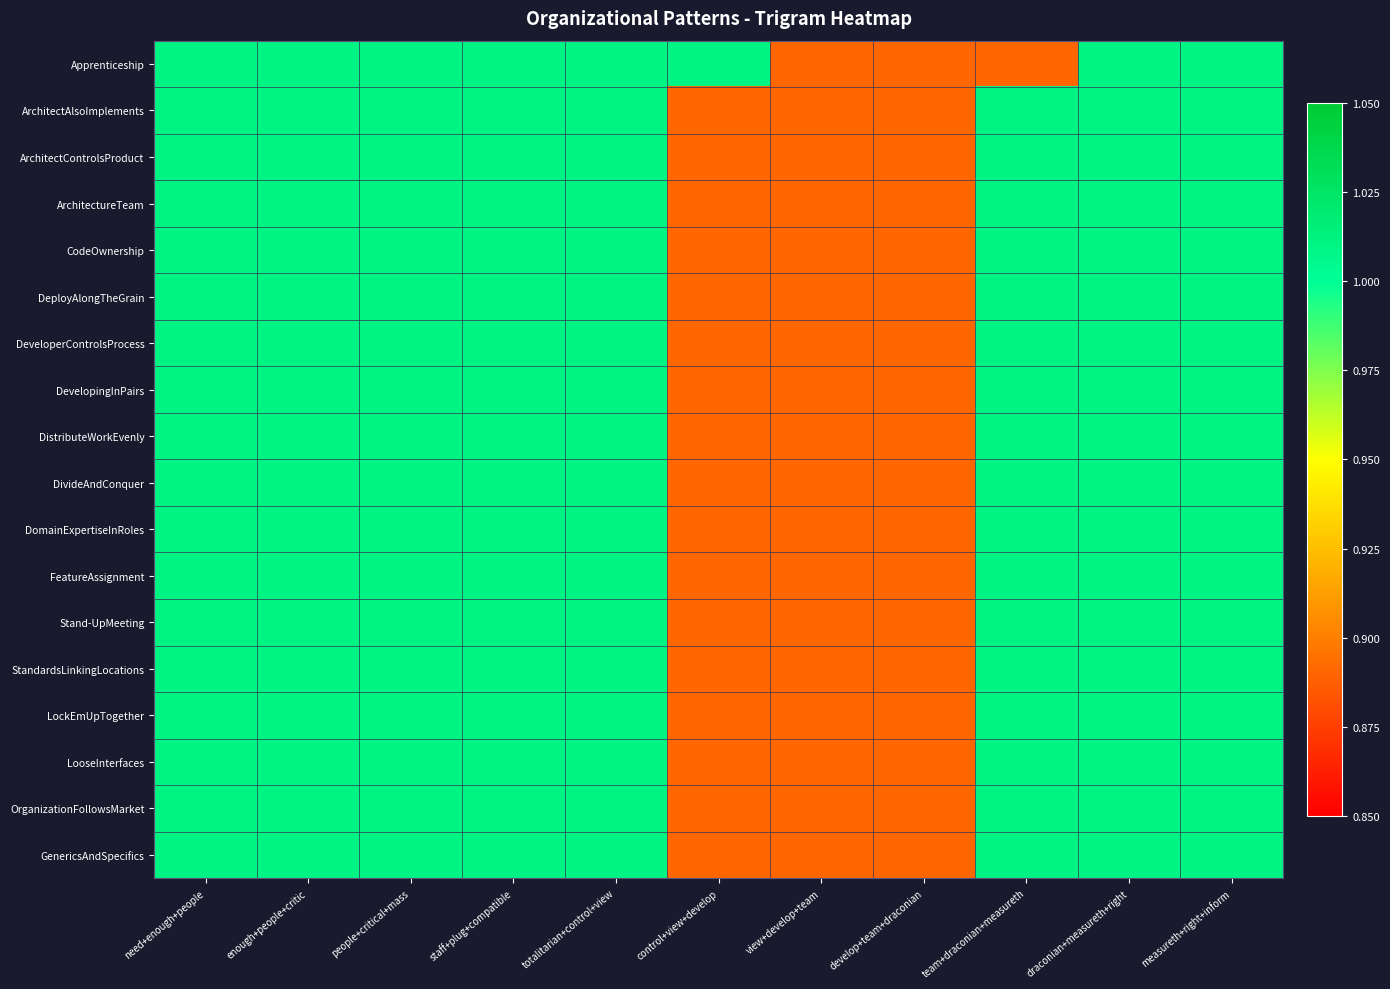

What is the smallest value displayed?

0.9